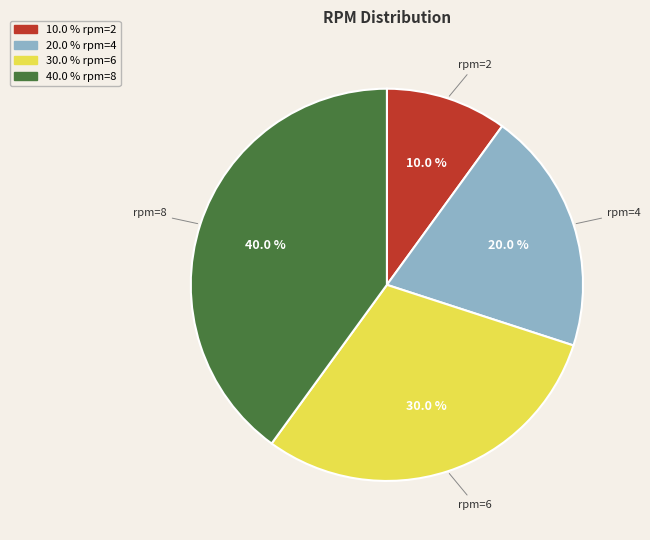

Is there a majority slice in this chart?

No